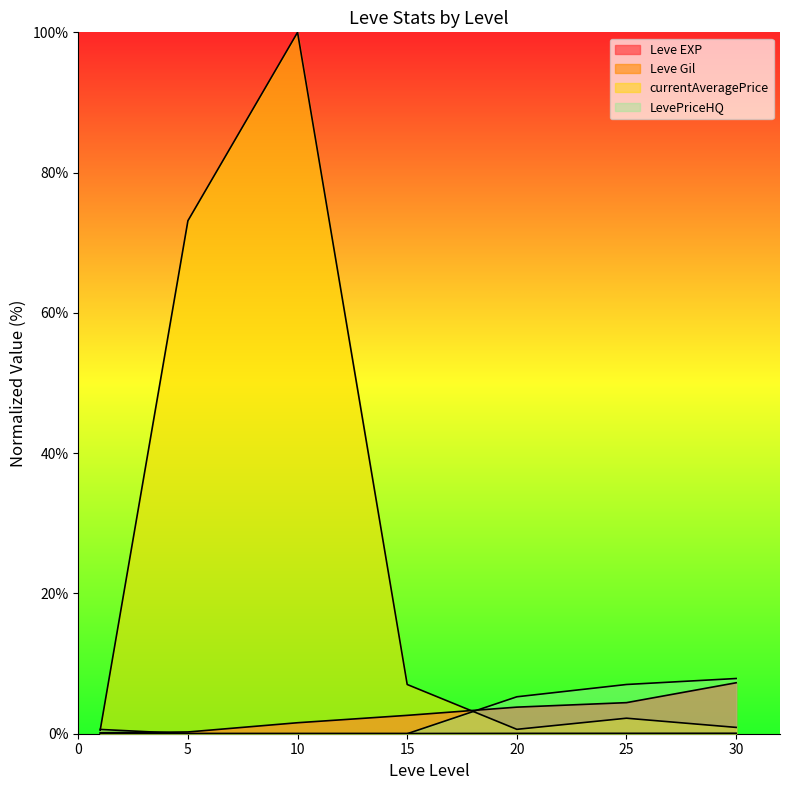

The value of LevePriceHQ at 10 is 0.0. True or false?

True